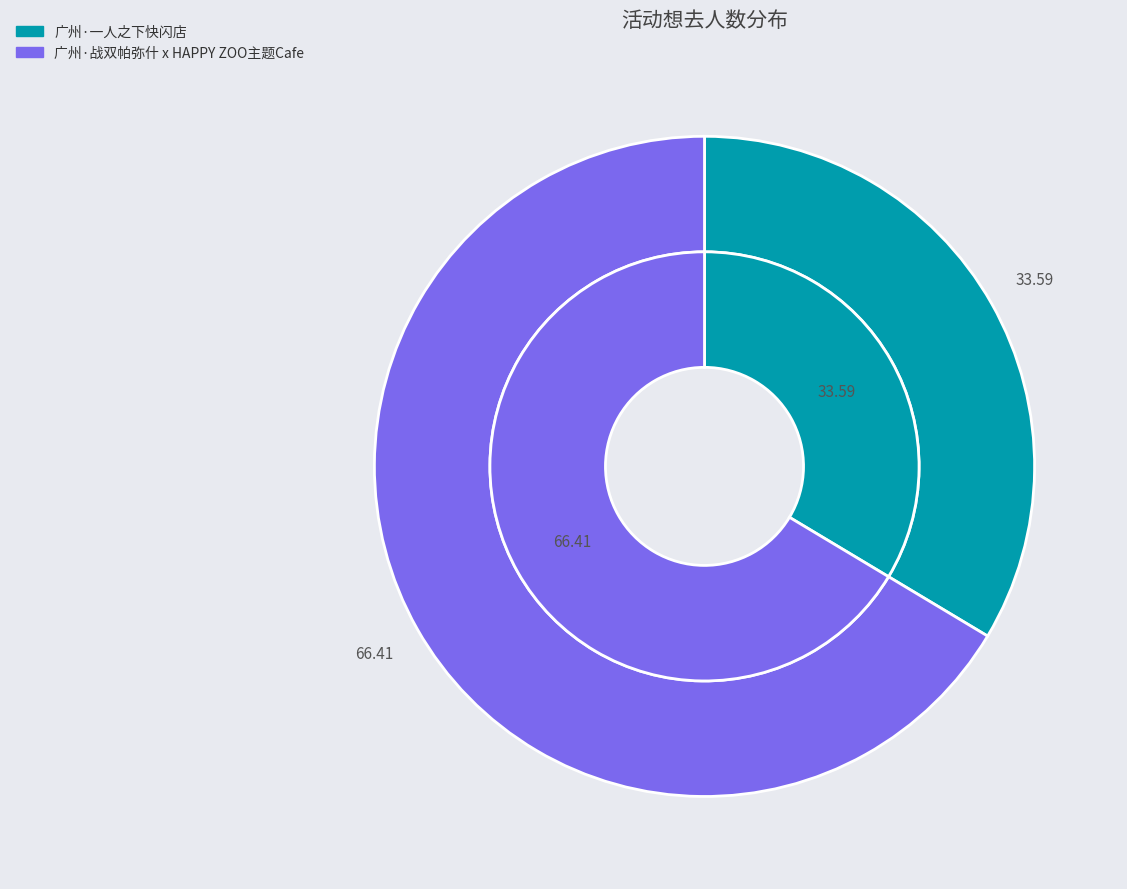

What percentage is NOT represented by 广州·一人之下快闪店?

66.4%